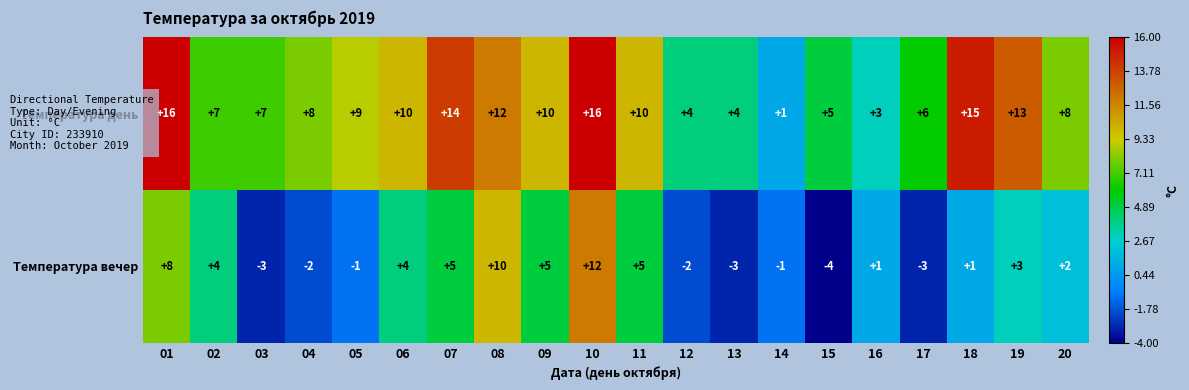

List the series in order of their peak value, highest first.

Температура день, Температура вечер